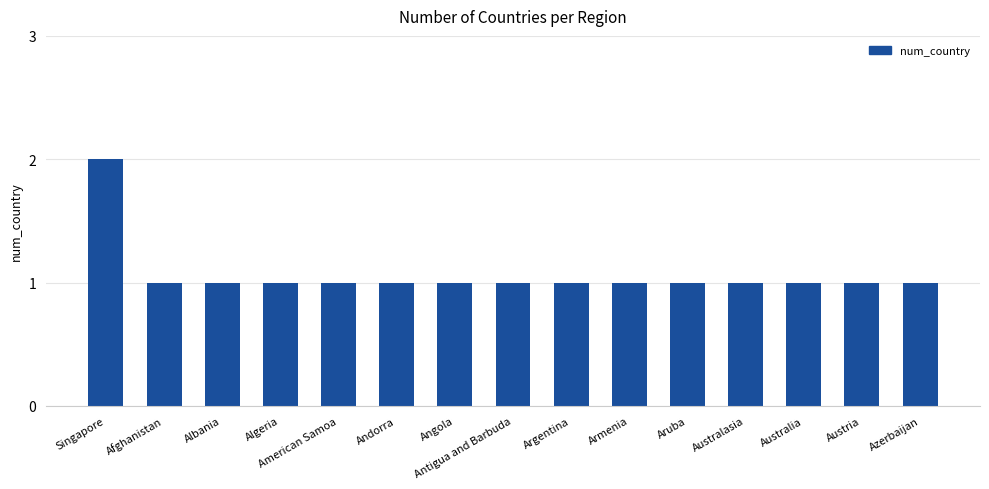

What is the sum of all values?

16